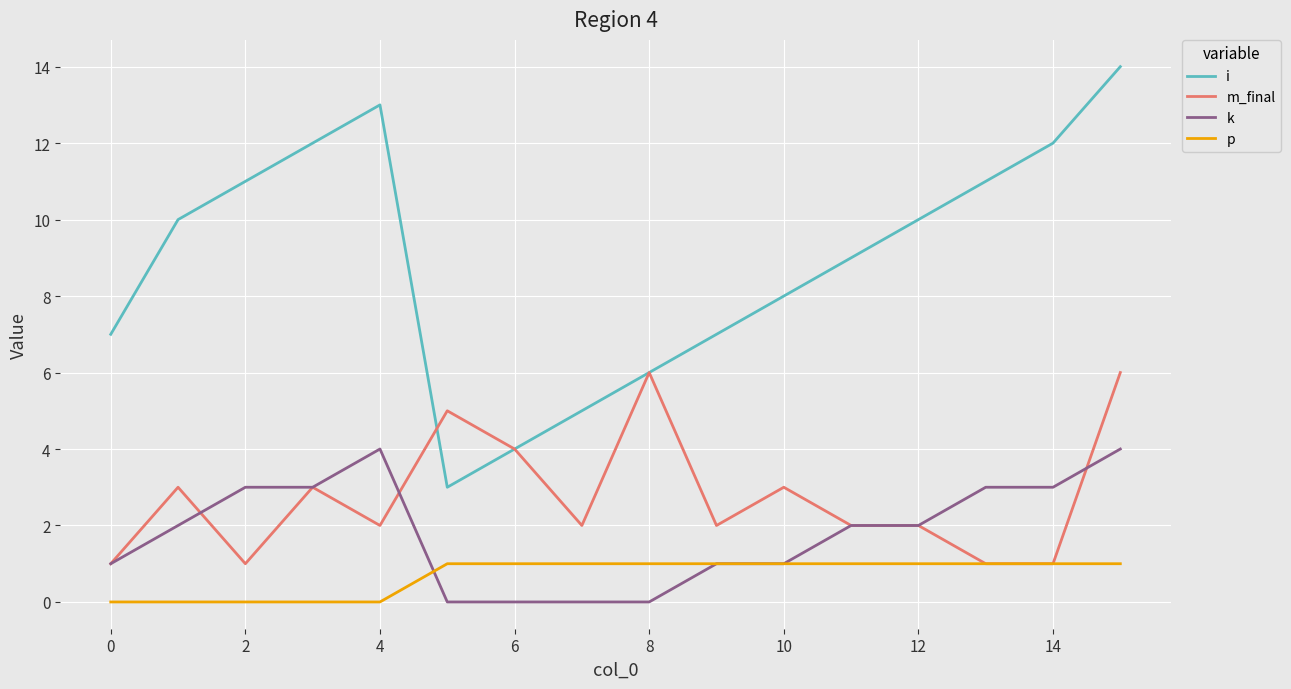

What is the maximum value shown in the chart?

14